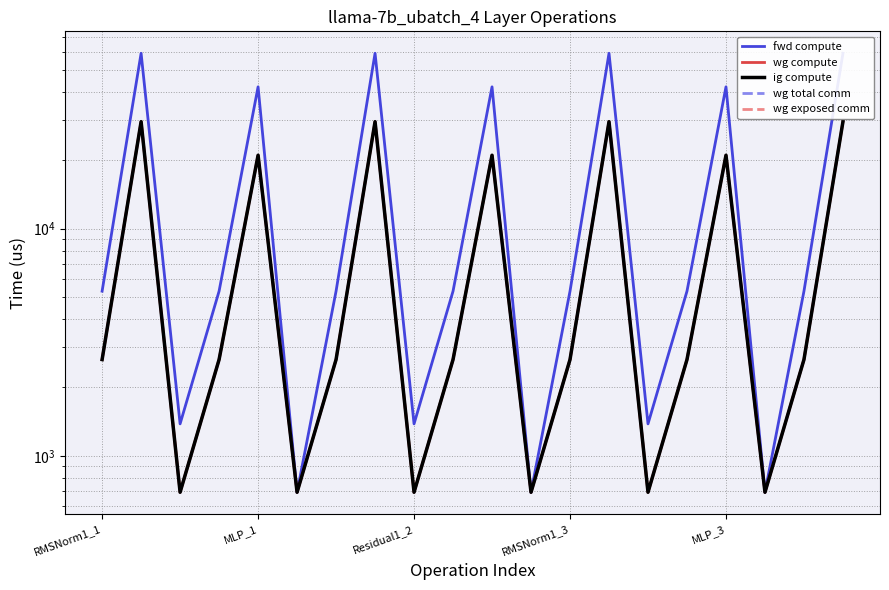

What is the label of the 15th point from the right?

5